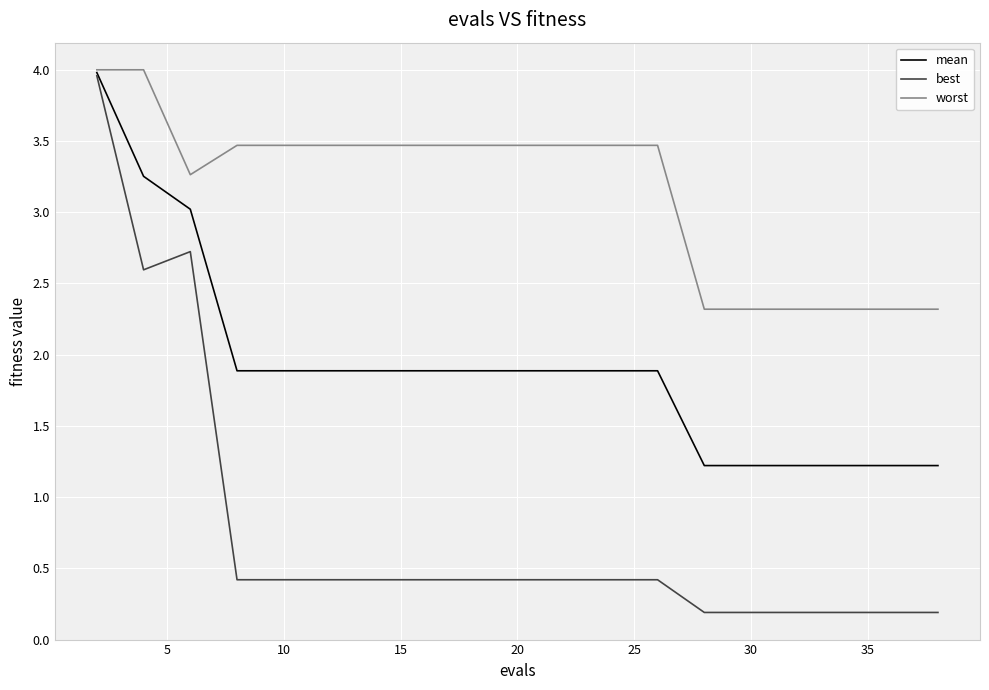

What are all the series names shown in the legend?

mean, best, worst